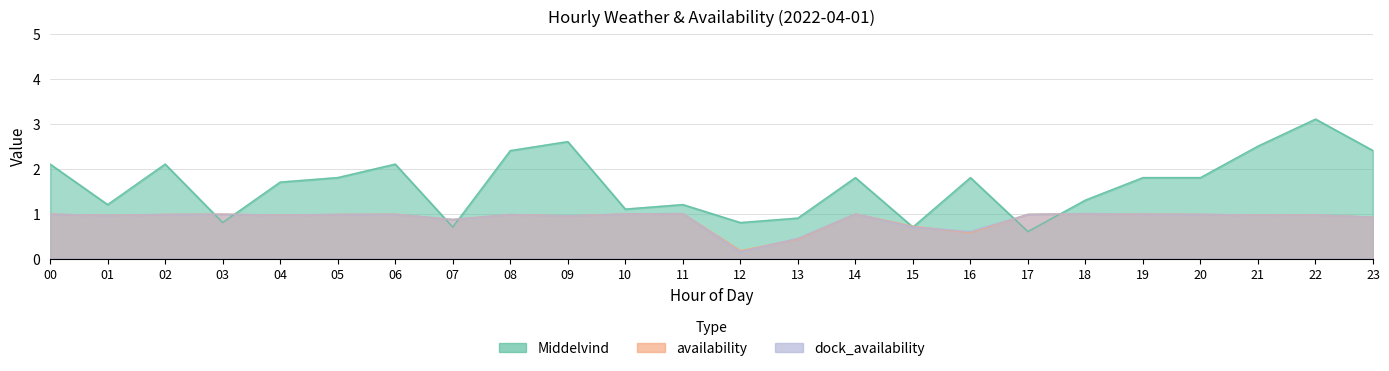

Does the chart have visible grid lines?

Yes